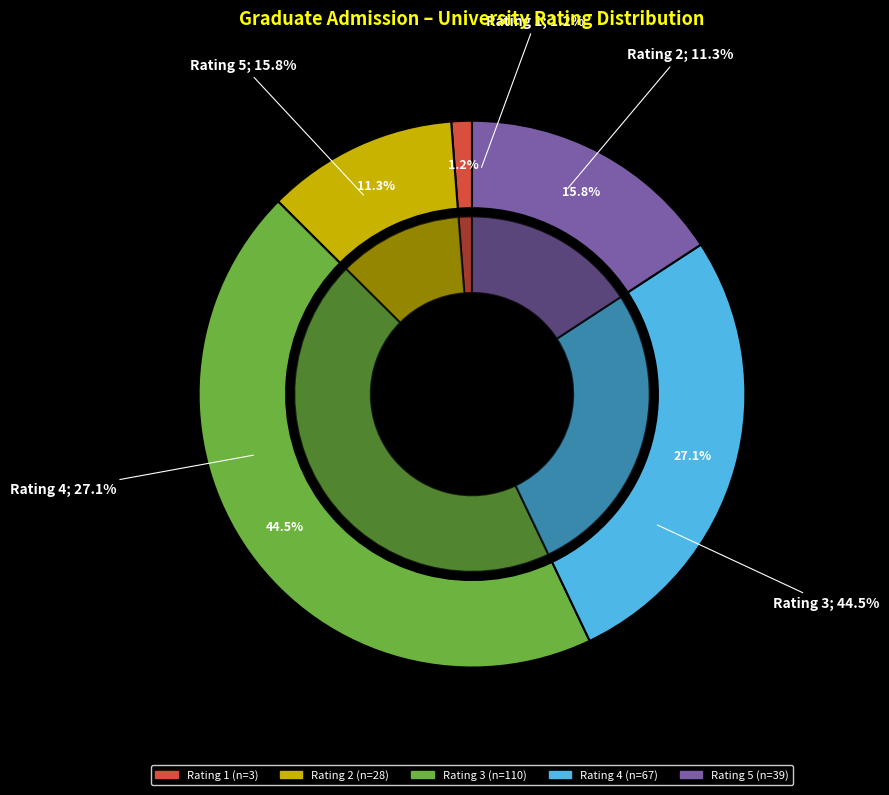

How many slices are in this pie chart?

5